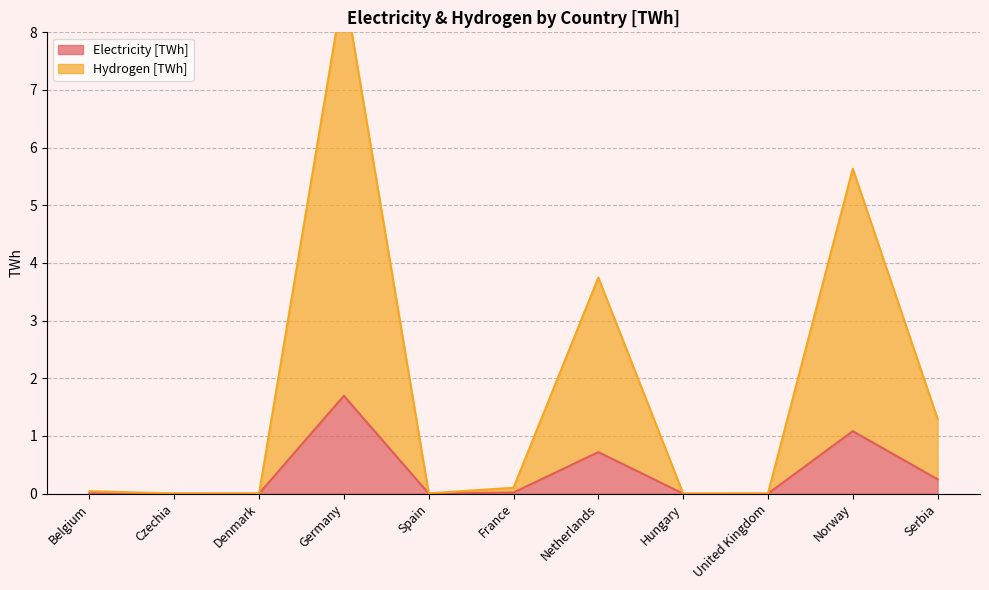

At which category does the chart reach its peak across all series?

Germany